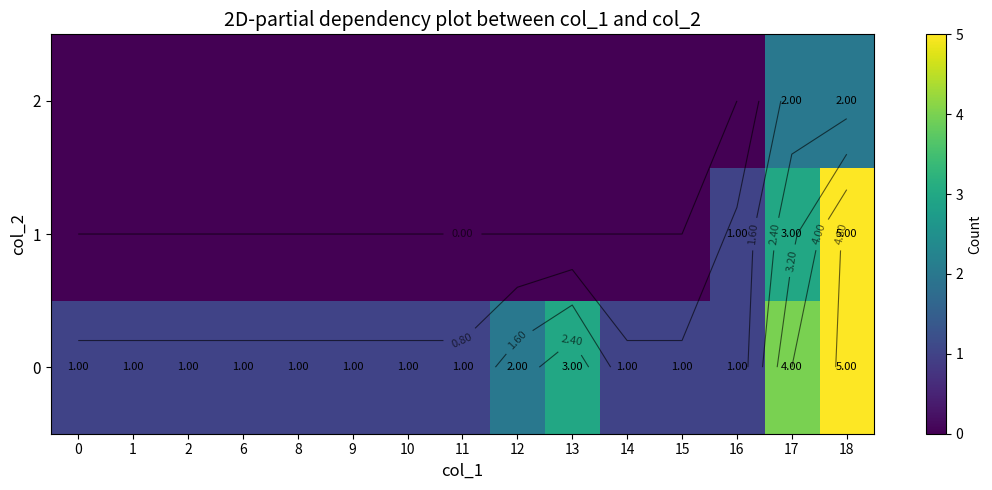

What is the spread (max minus min) of values at 6?

1